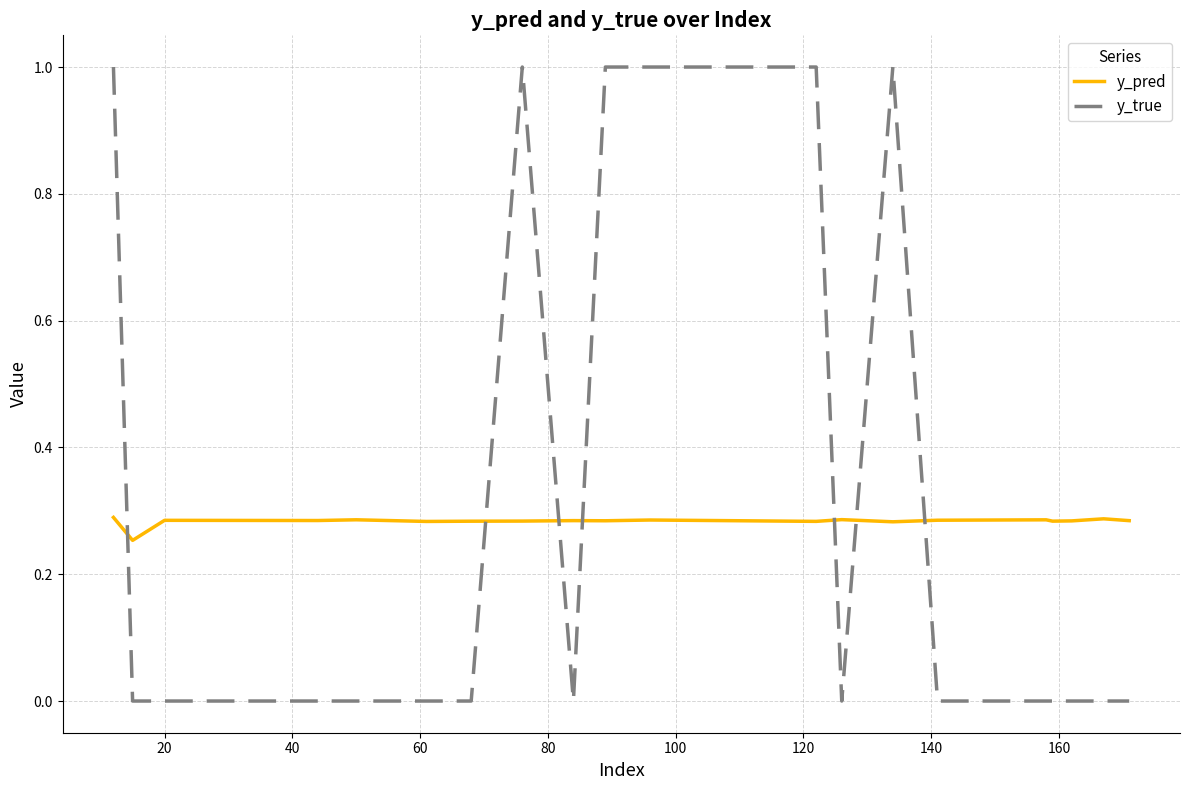

Which series has the widest spread of values?

y_true